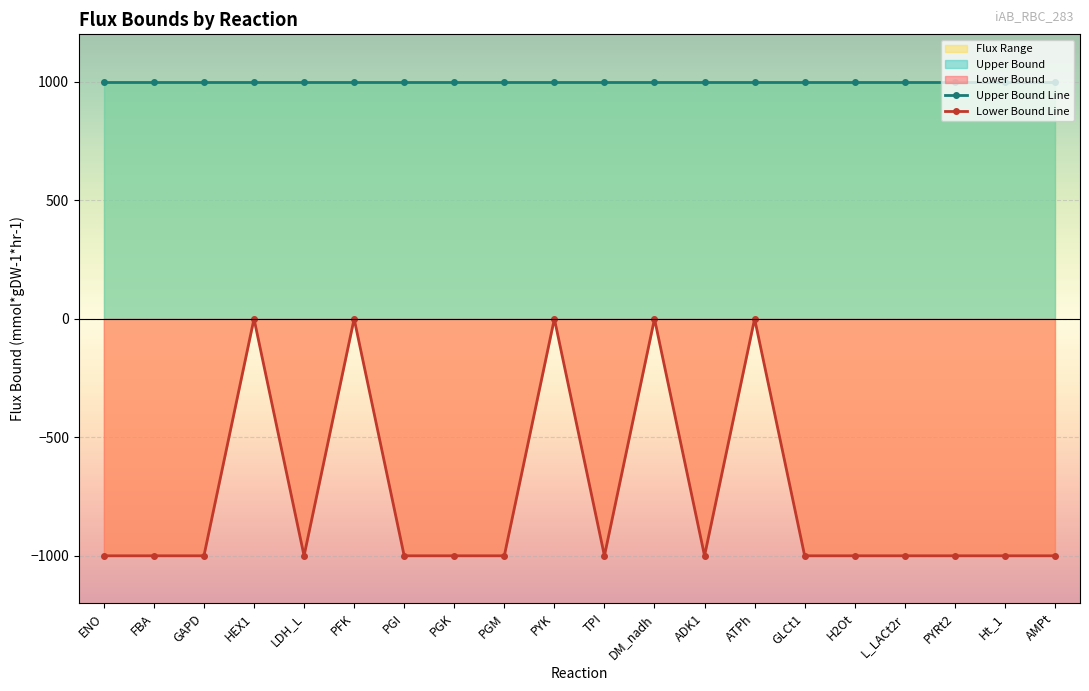

What is the label of the 1st point from the left?

ENO